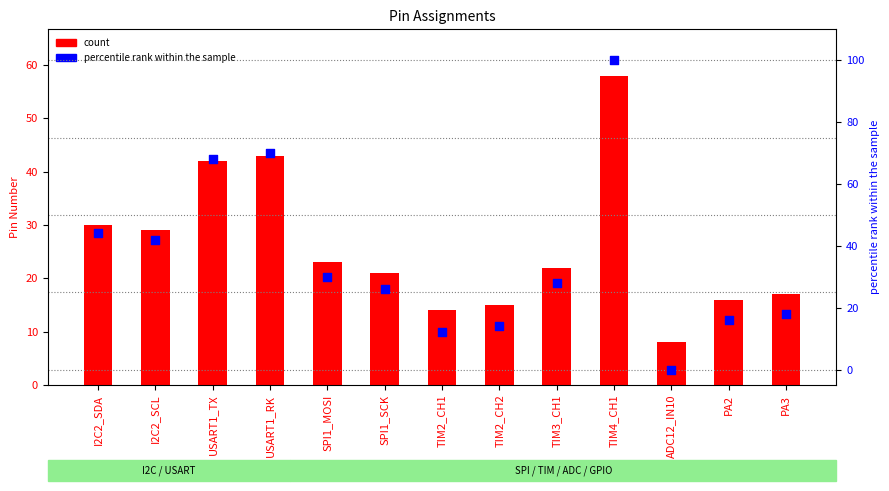

Is the value of col_1 at I2C2_SDA greater than the value of percentile rank within the sample at I2C2_SCL?

No